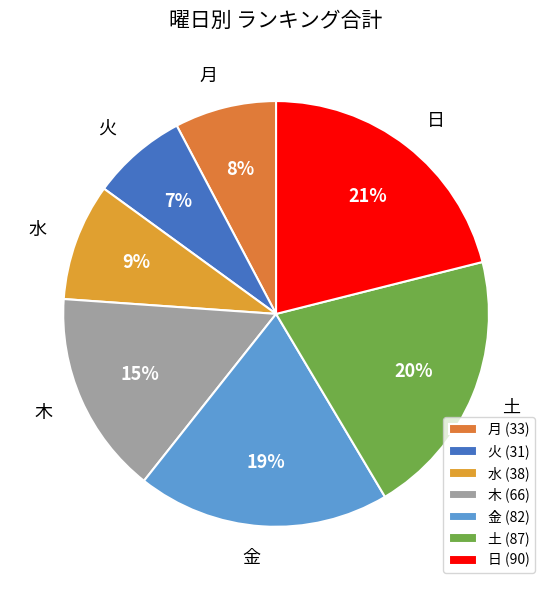

How many segments does this pie chart have?

7